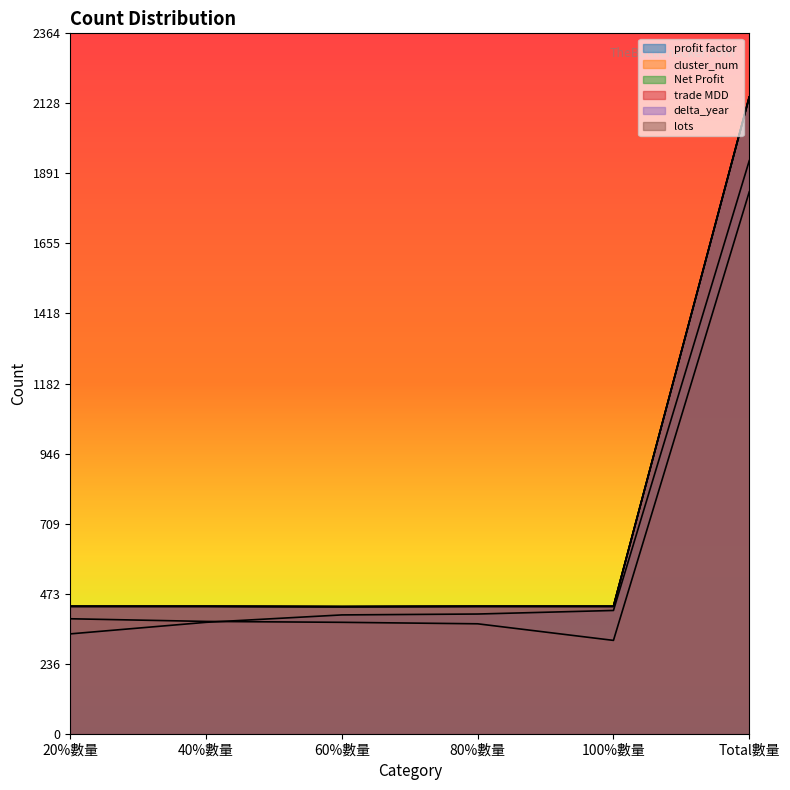

Reading right to left, extract all data points from this chart.

profit factor: Total數量=1934	100%數量=416	80%數量=404	60%數量=401	40%數量=376	20%數量=337
cluster_num: Total數量=1829	100%數量=315	80%數量=371	60%數量=376	40%數量=379	20%數量=388
Net Profit: Total數量=2149	100%數量=430	80%數量=430	60%數量=429	40%數量=430	20%數量=430
trade MDD: Total數量=2149	100%數量=430	80%數量=430	60%數量=429	40%數量=430	20%數量=430
delta_year: Total數量=2149	100%數量=430	80%數量=430	60%數量=429	40%數量=430	20%數量=430
lots: Total數量=2149	100%數量=430	80%數量=430	60%數量=429	40%數量=430	20%數量=430